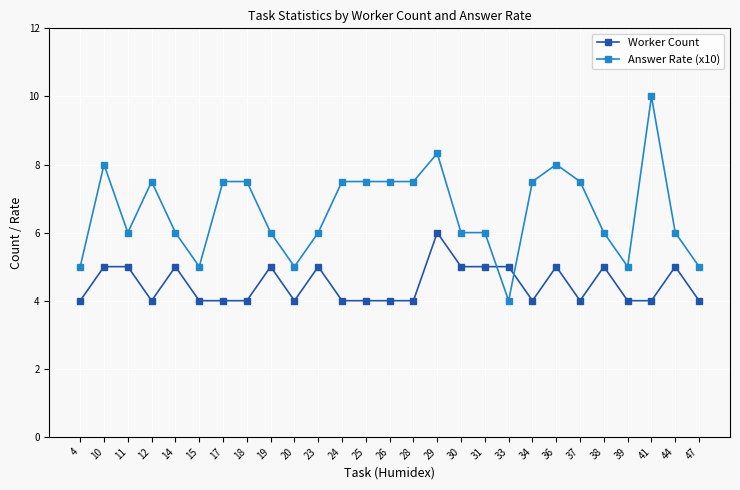

What is the average value of the Worker Count series?

4.5